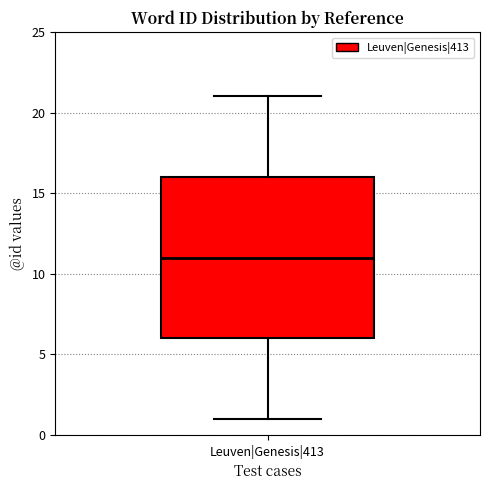

Read this box plot against the y-axis: the position of the median line, the range covered by the box, and the ends of both whiskers. The values are not printed on the chart, so give them approximately, as read against the axis.

median 11, box 6 to 16, whiskers 1 to 21